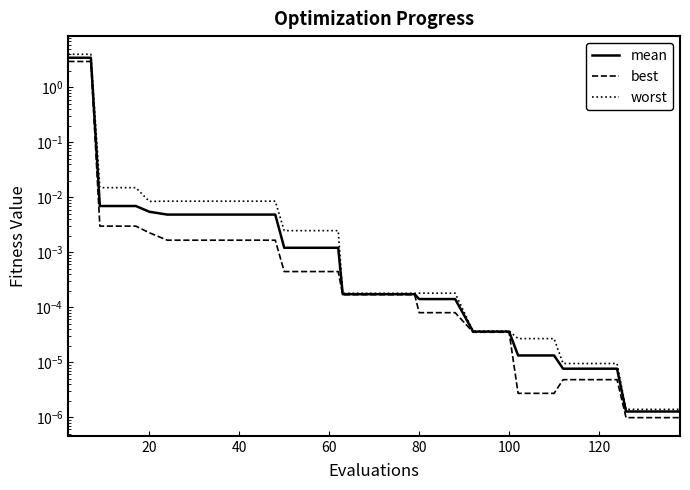

The value of worst at 120 is 0.0. True or false?

True